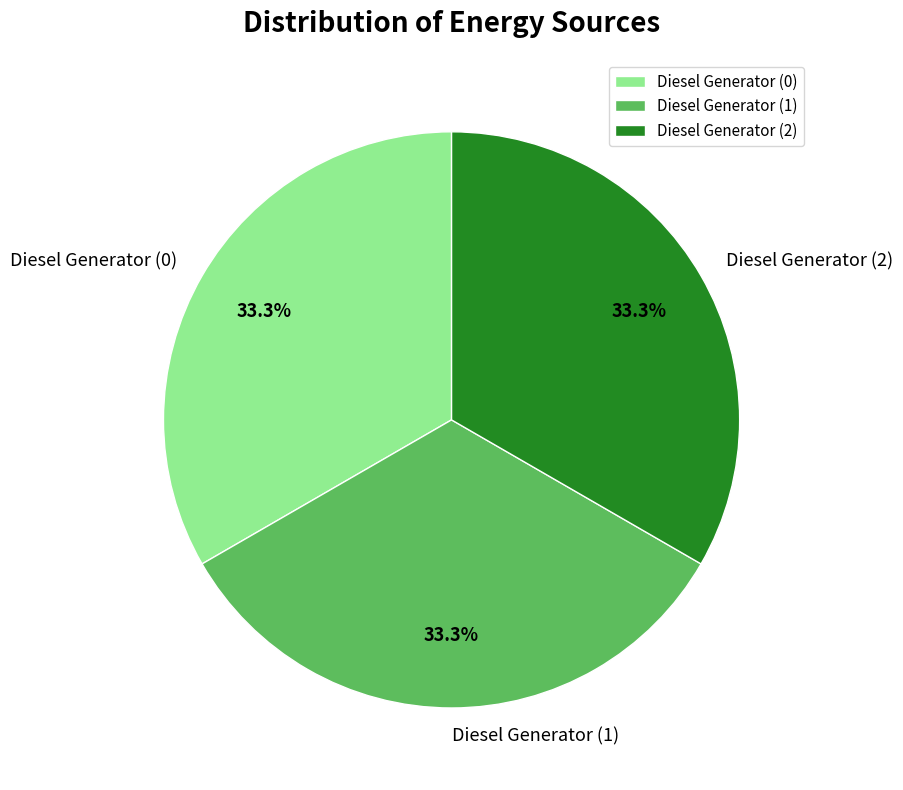

Does any single category account for the majority?

No